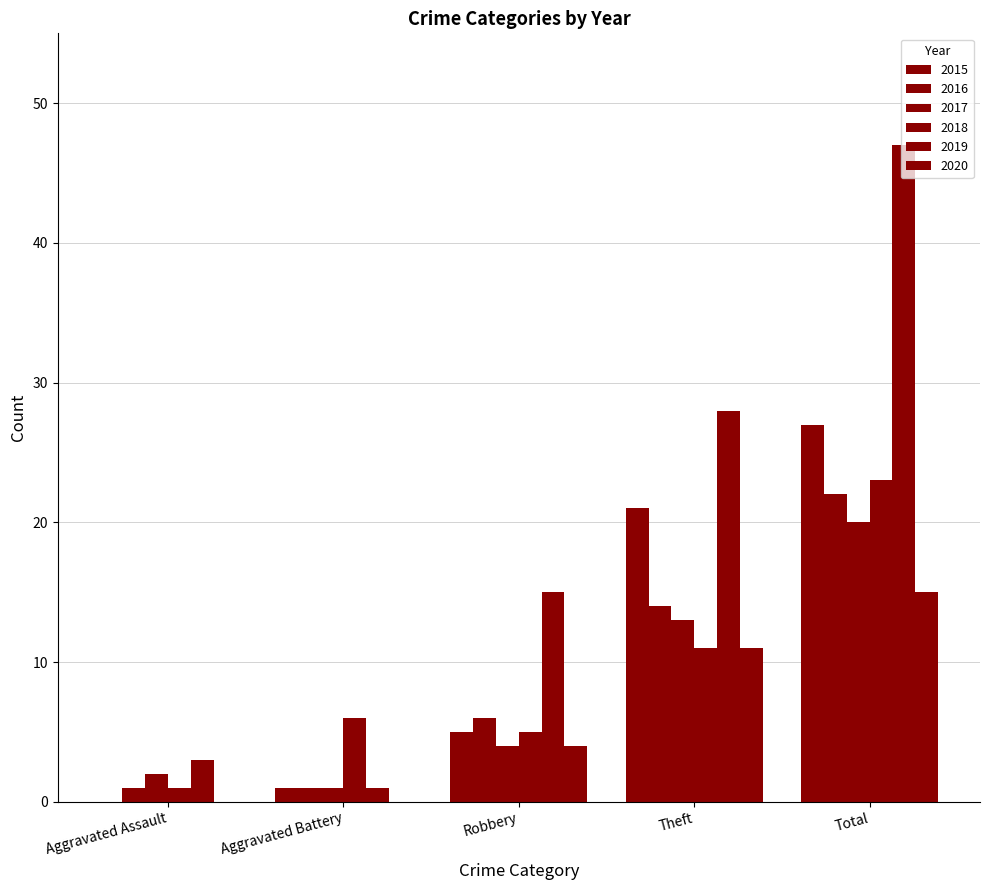

At how many categories does at least one series exceed 31?

1